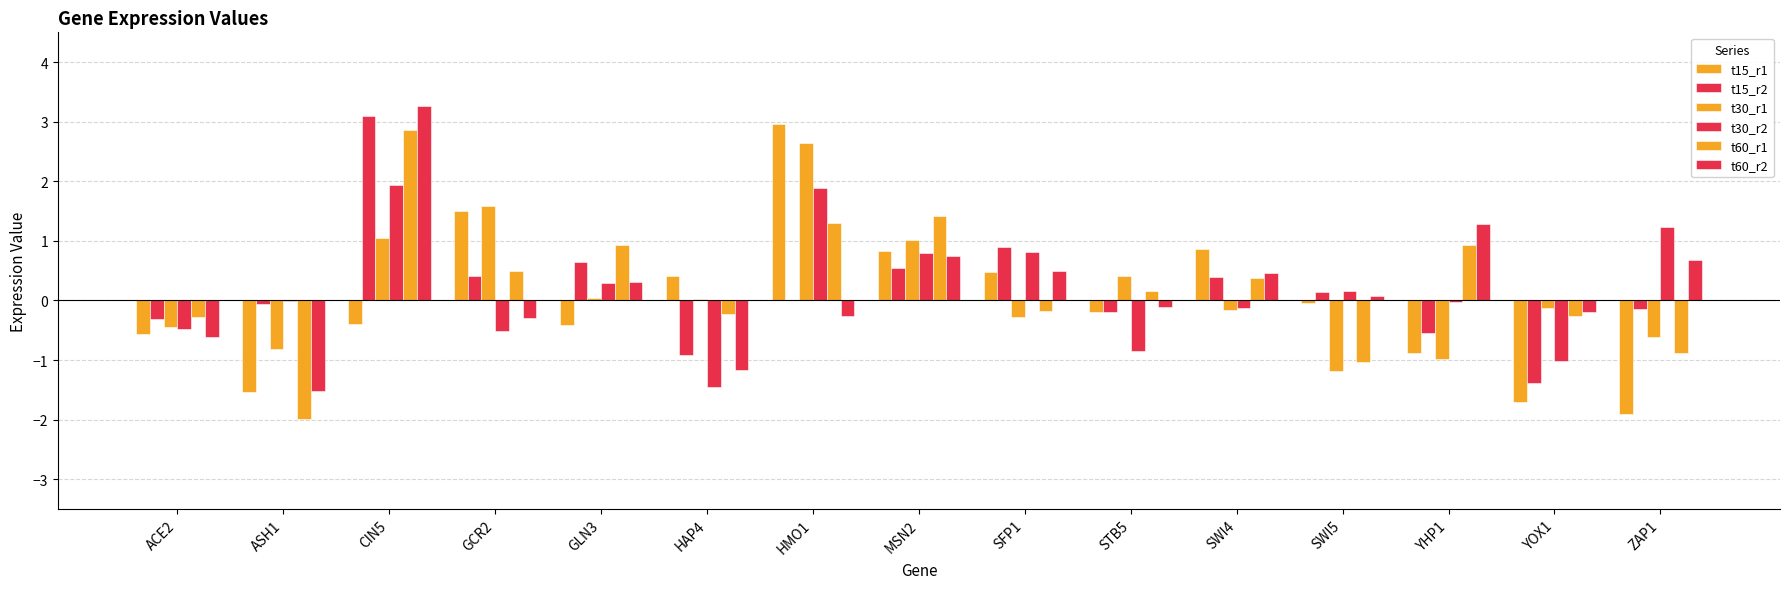

Reading left to right, list all the values displayed in this chart.

t15_r1: -0.6	-1.5	-0.4	1.5	-0.4	0.4	3.0	0.8	0.5	-0.2	0.9	-0.0	-0.9	-1.7	-1.9
t15_r2: -0.3	-0.1	3.1	0.4	0.6	-0.9	0.0	0.5	0.9	-0.2	0.4	0.1	-0.5	-1.4	-0.1
t30_r1: -0.4	-0.8	1.0	1.6	0.0	0.0	2.6	1.0	-0.3	0.4	-0.2	-1.2	-1.0	-0.1	-0.6
t30_r2: -0.5	-0.0	1.9	-0.5	0.3	-1.4	1.9	0.8	0.8	-0.8	-0.1	0.2	-0.0	-1.0	1.2
t60_r1: -0.3	-2.0	2.9	0.5	0.9	-0.2	1.3	1.4	-0.2	0.2	0.4	-1.0	0.9	-0.3	-0.9
t60_r2: -0.6	-1.5	3.3	-0.3	0.3	-1.2	-0.3	0.8	0.5	-0.1	0.5	0.1	1.3	-0.2	0.7